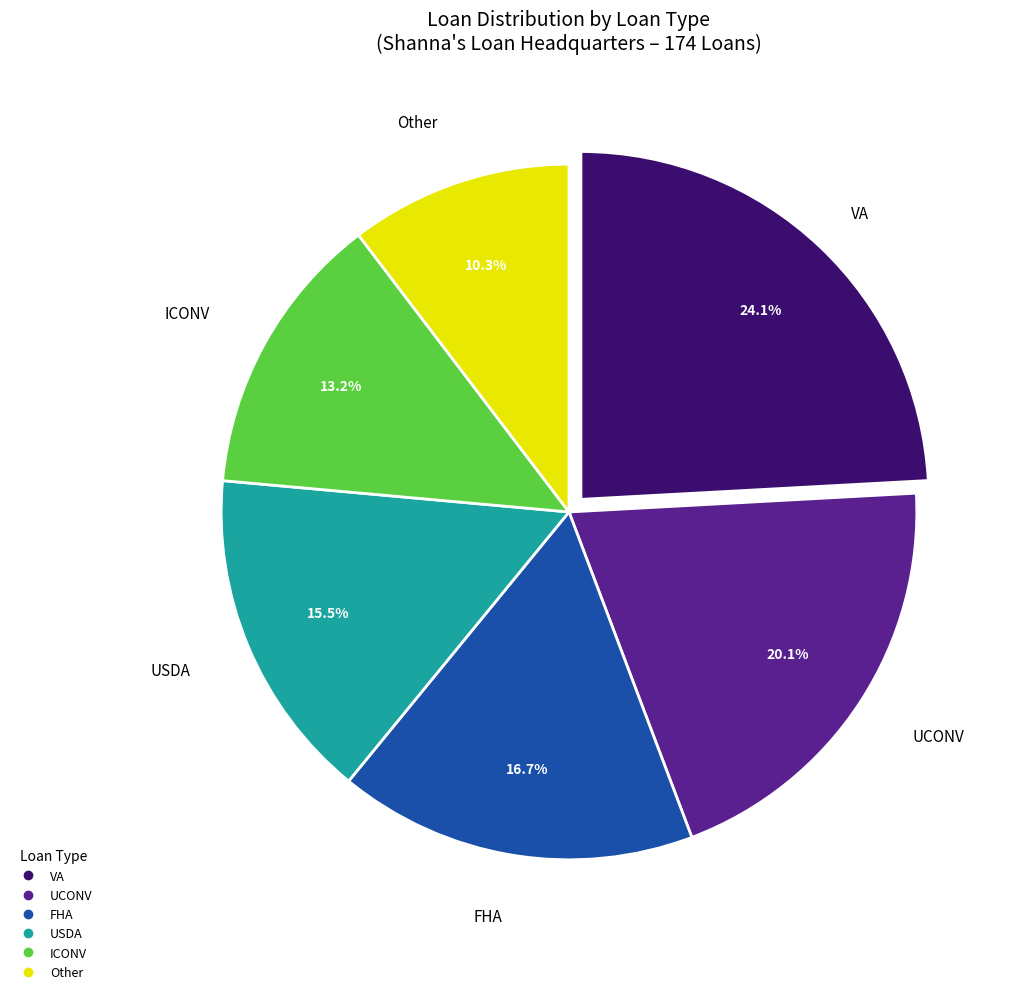

Is there any slice that represents more than half of the pie?

No